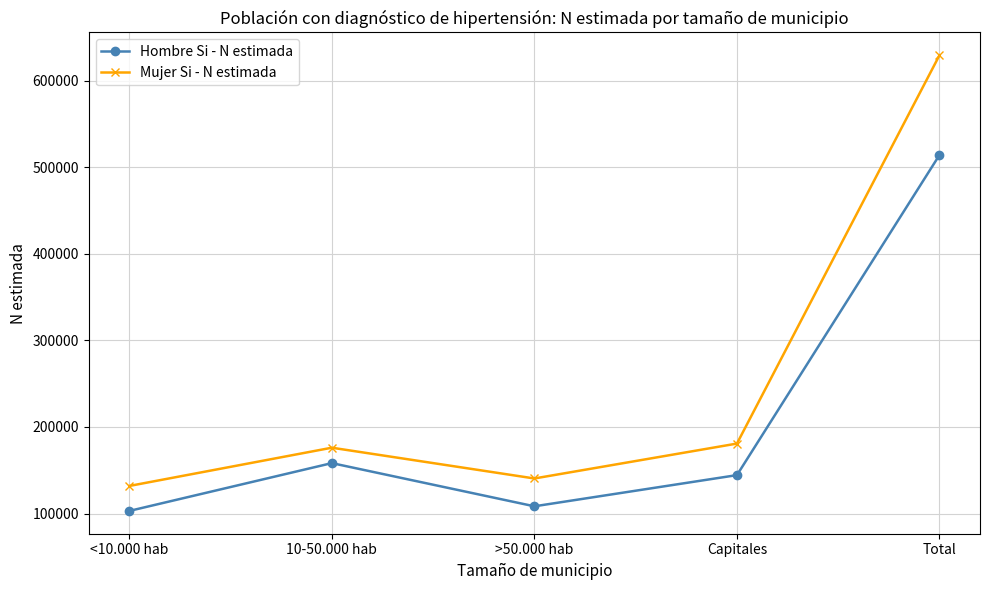

What is the difference between the second highest and minimum values in the Hombre Si - N estimada series?

55230